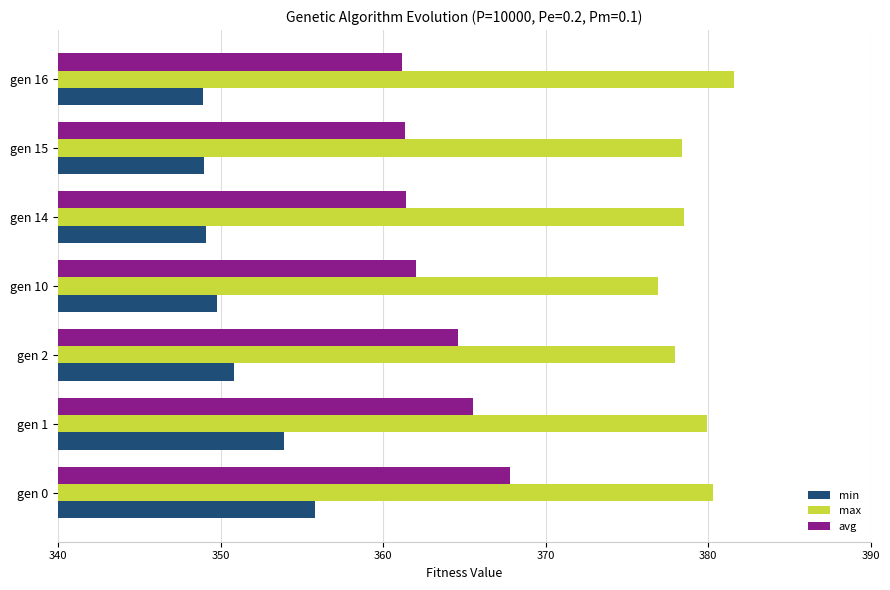

Between gen 0 and gen 16, which series saw the biggest shift?

min